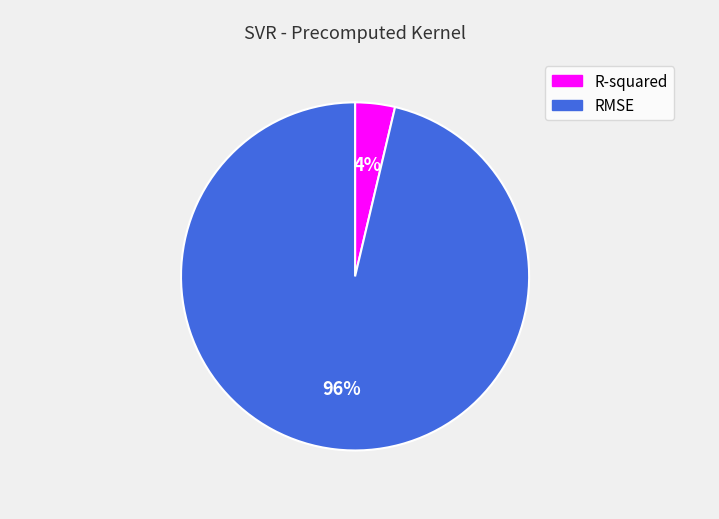

Which slice represents more than half of the pie?

RMSE